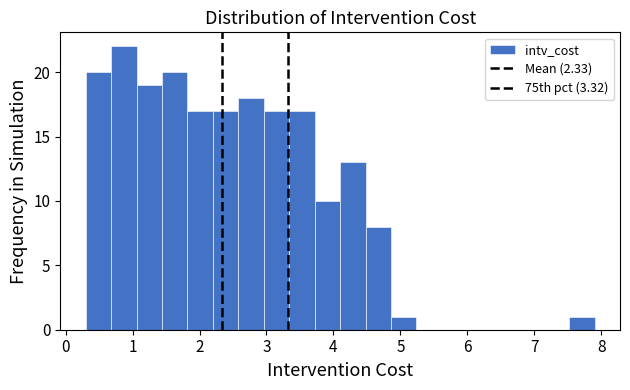

Read against the x-axis, roughly where is the centre of the tallest bar?

0.9